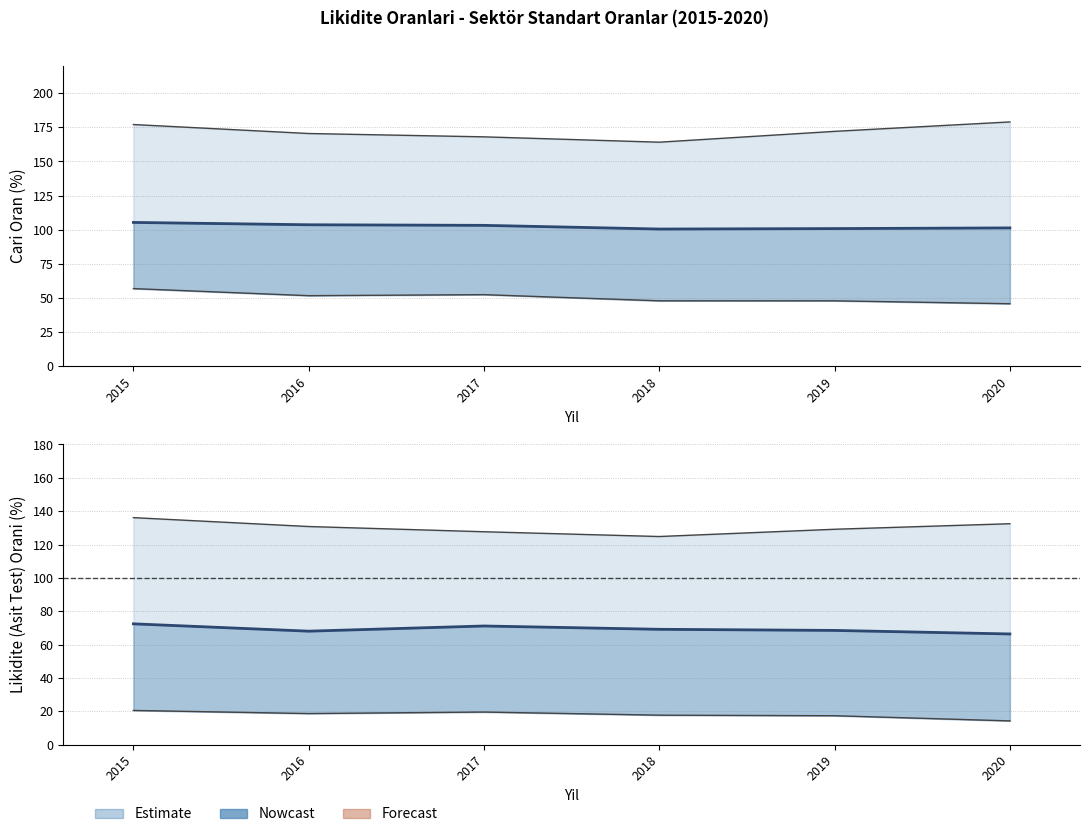

At which label does Likidite Q2 (Medyan) reach its peak?

2015